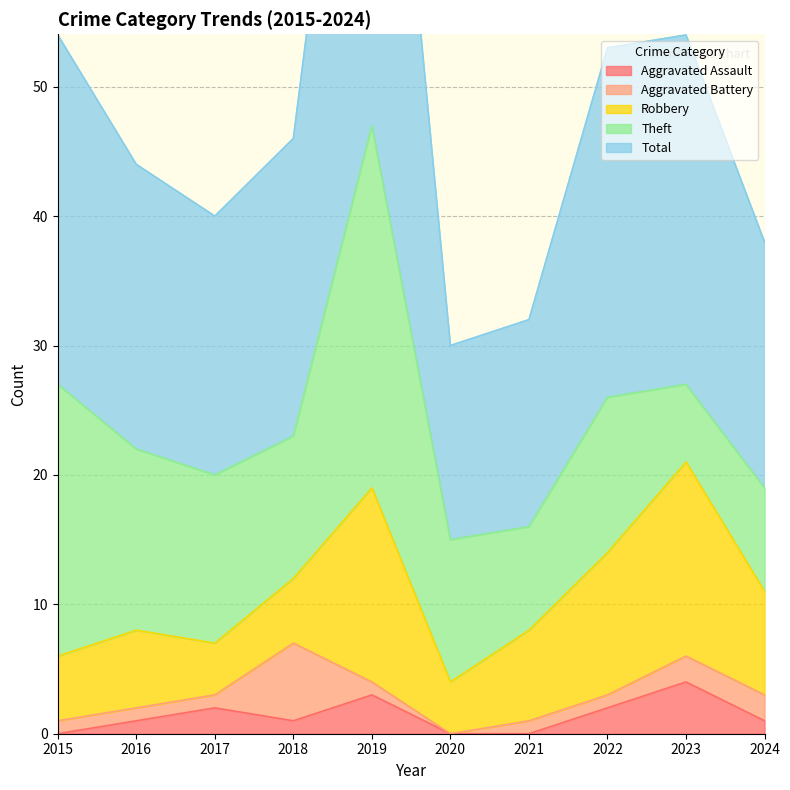

The Aggravated Battery series shows 2 at 2024. True or false?

True